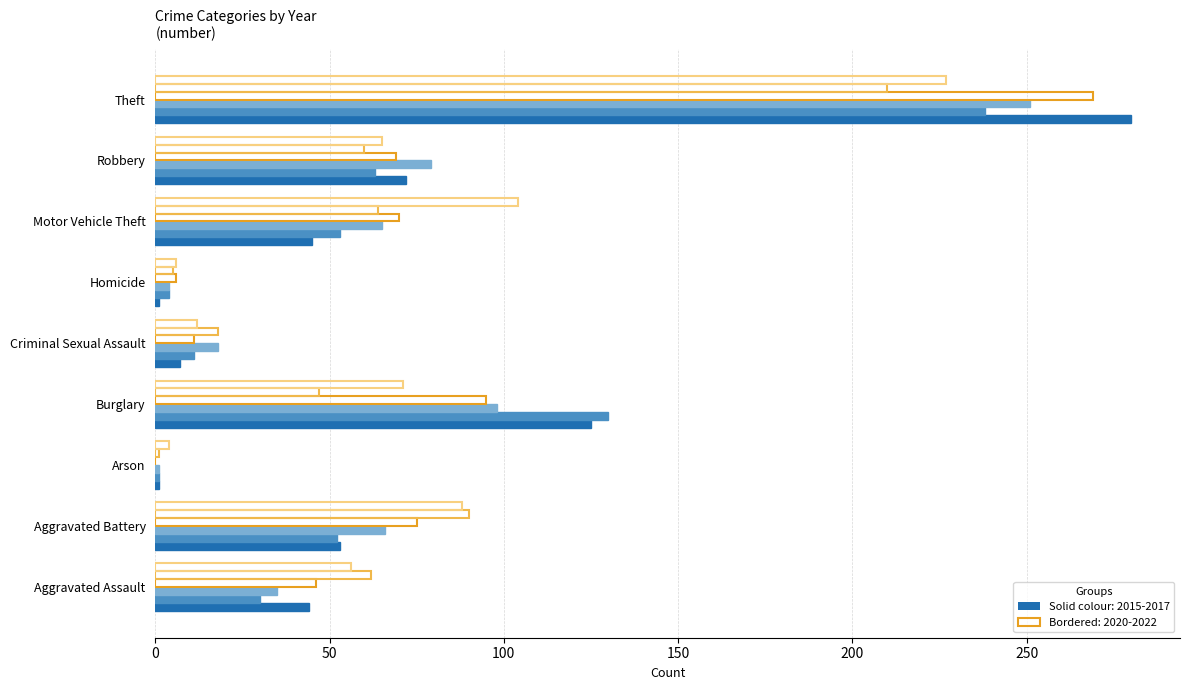

What is the label of the 1st bar from the right?

Theft